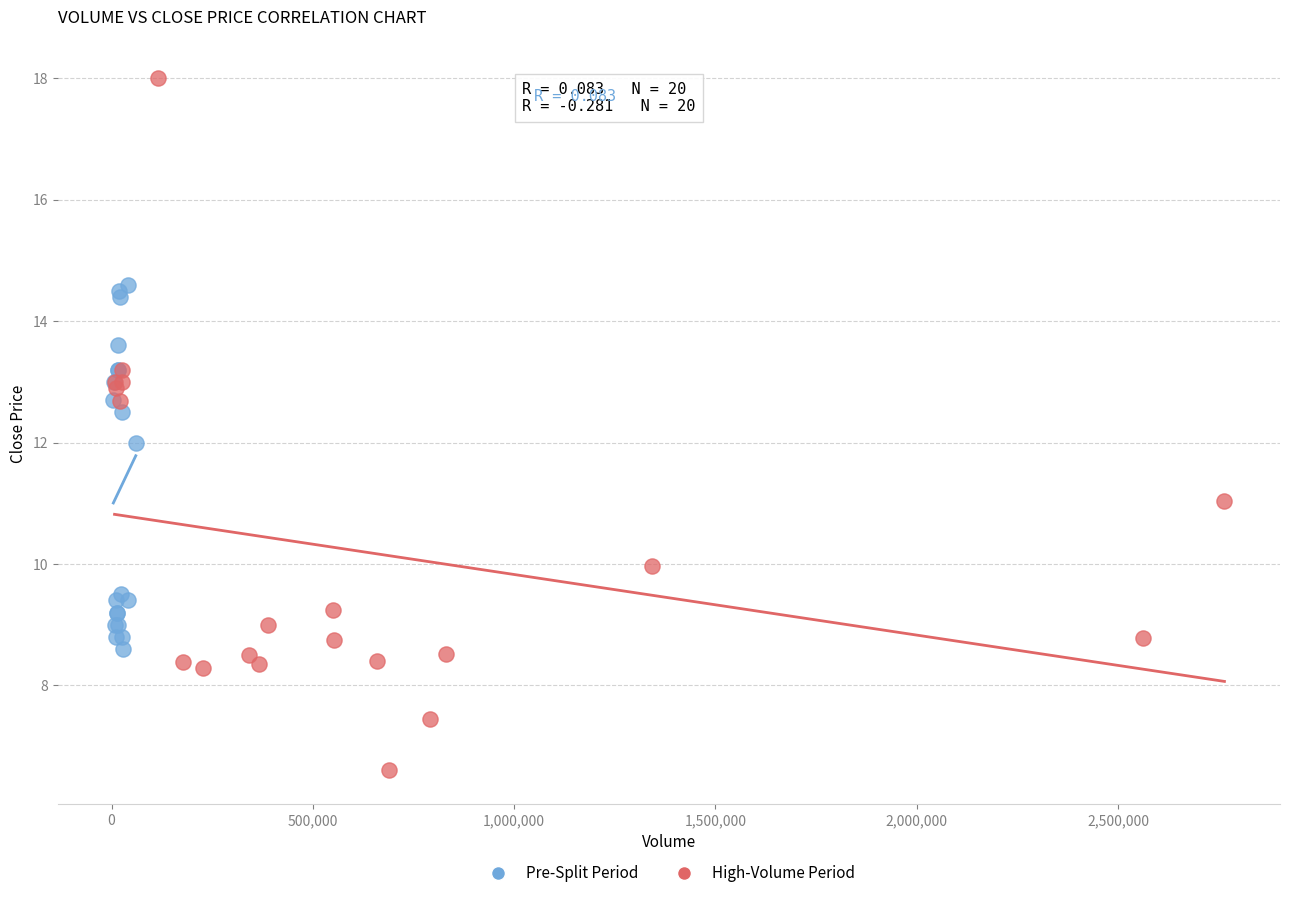

Which series has the largest Y range (max minus min)?

High-Volume Period